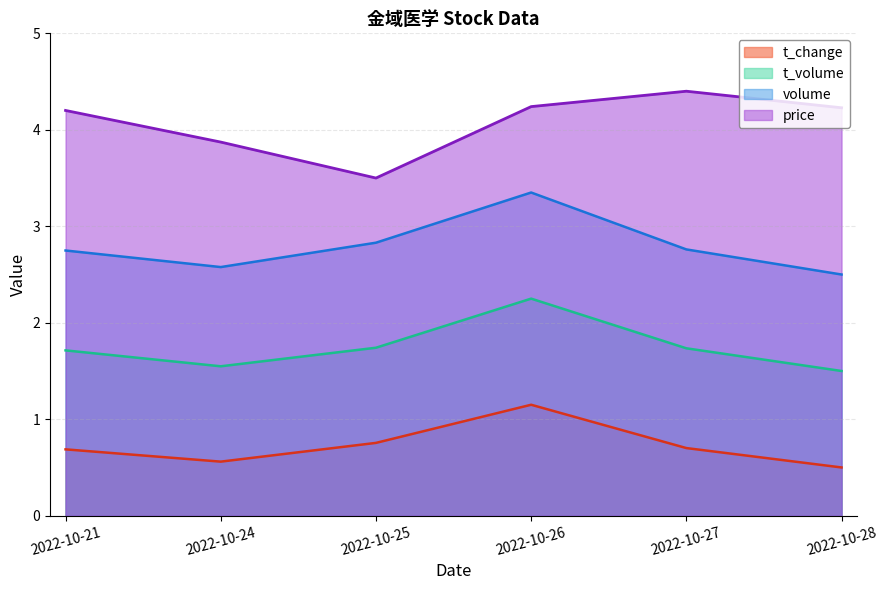

The value of price at 2022-10-25 is 4.9. True or false?

False